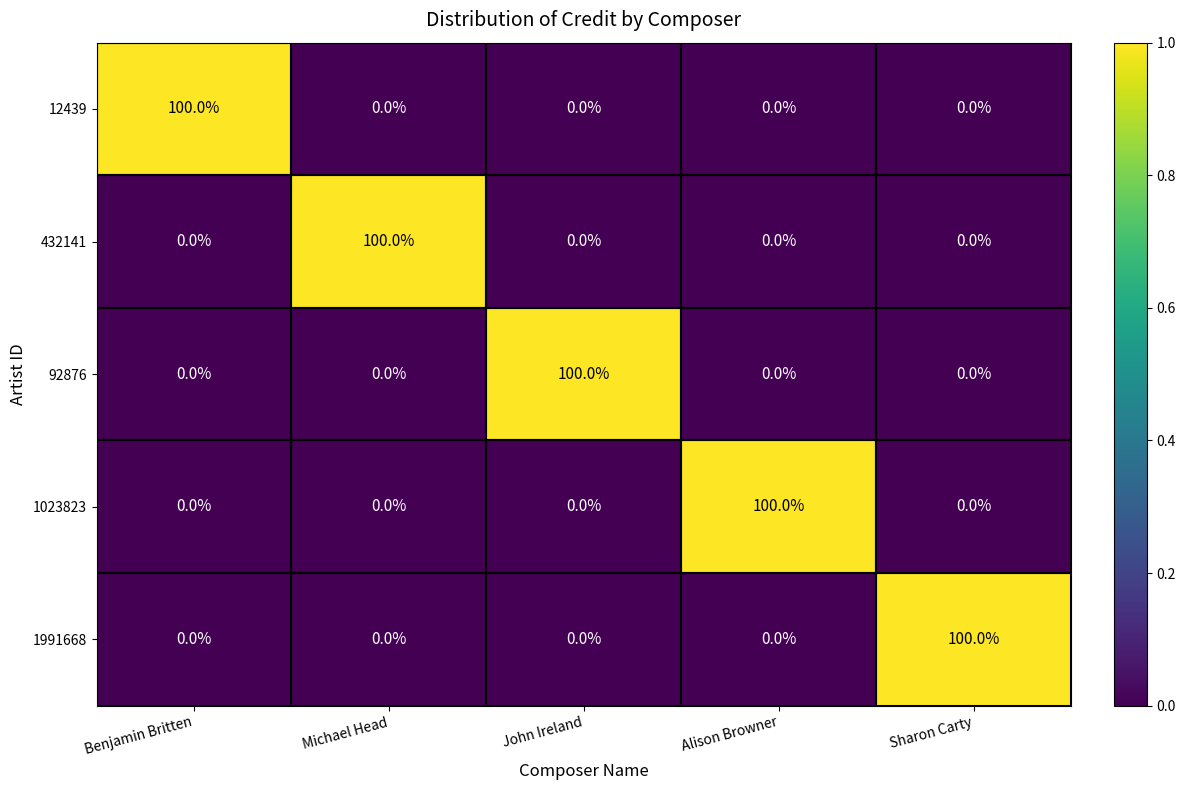

What is the greatest value displayed?

100